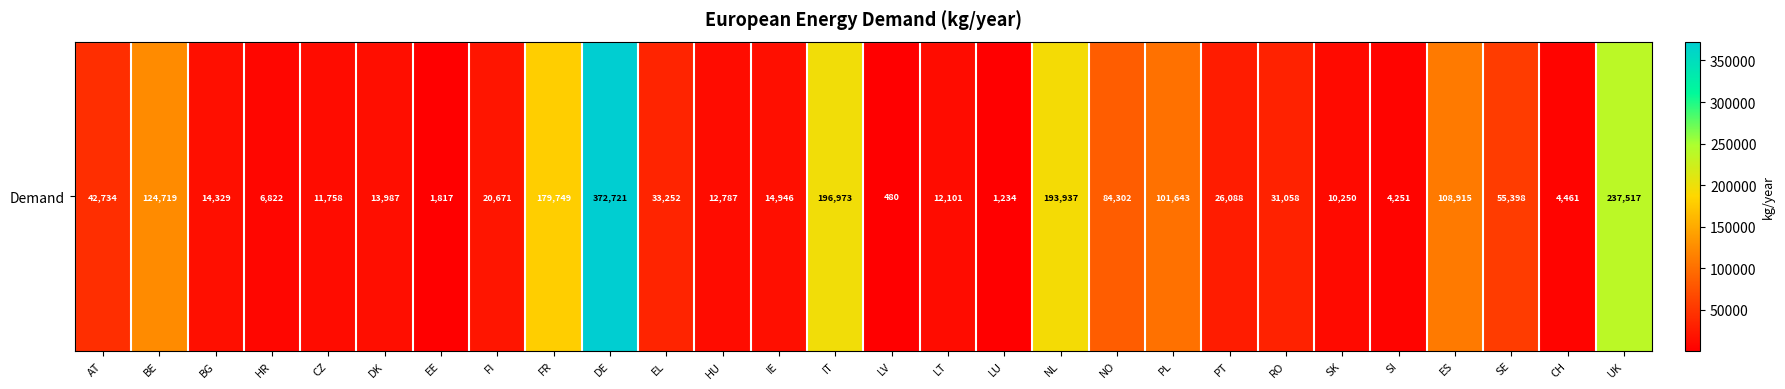

Between CH and BG, which is larger?

BG